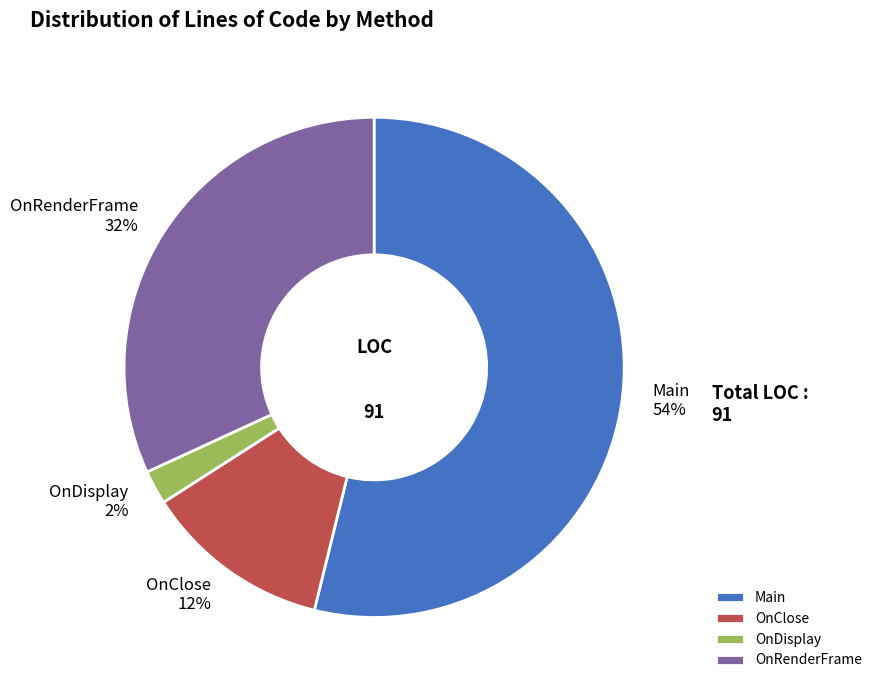

Rank the categories by value from highest to lowest.

Main, OnRenderFrame, OnClose, OnDisplay